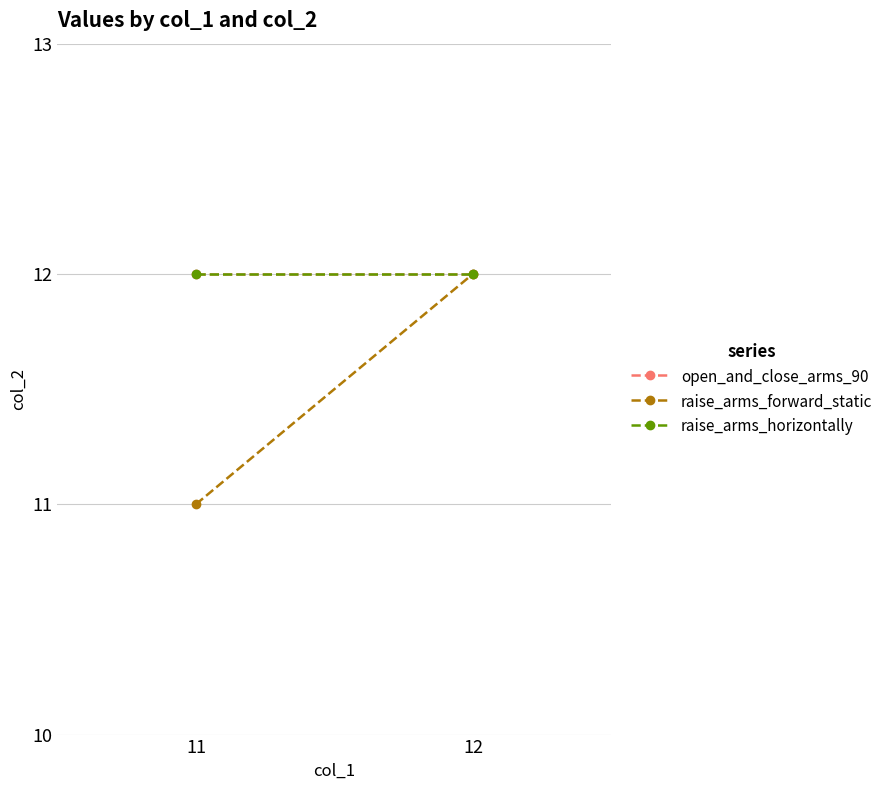

Reading right to left, extract all data points from this chart.

open_and_close_arms_90: 12=12	11=12
raise_arms_forward_static: 12=12	11=11
raise_arms_horizontally: 12=12	11=12